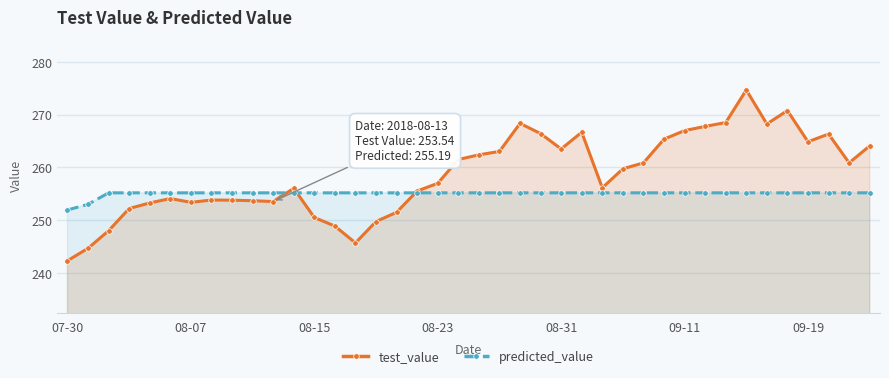

How many distinct data groups are displayed?

2